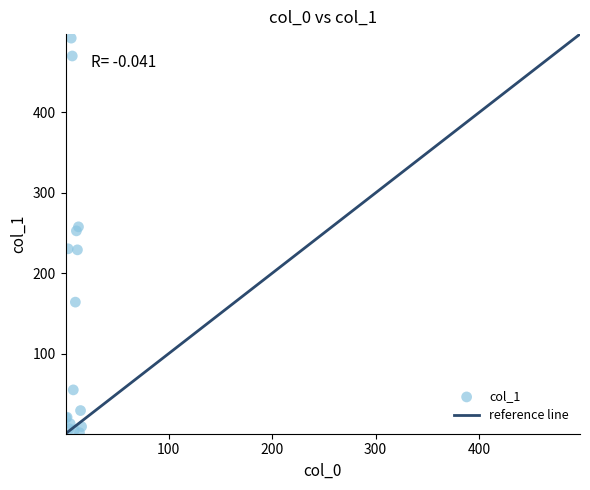

What Y value in the scatter plot is closest to 247?

252.7